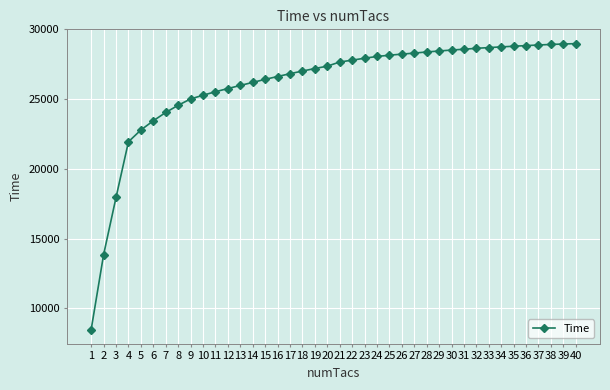

The value at 18 is 27018. True or false?

True